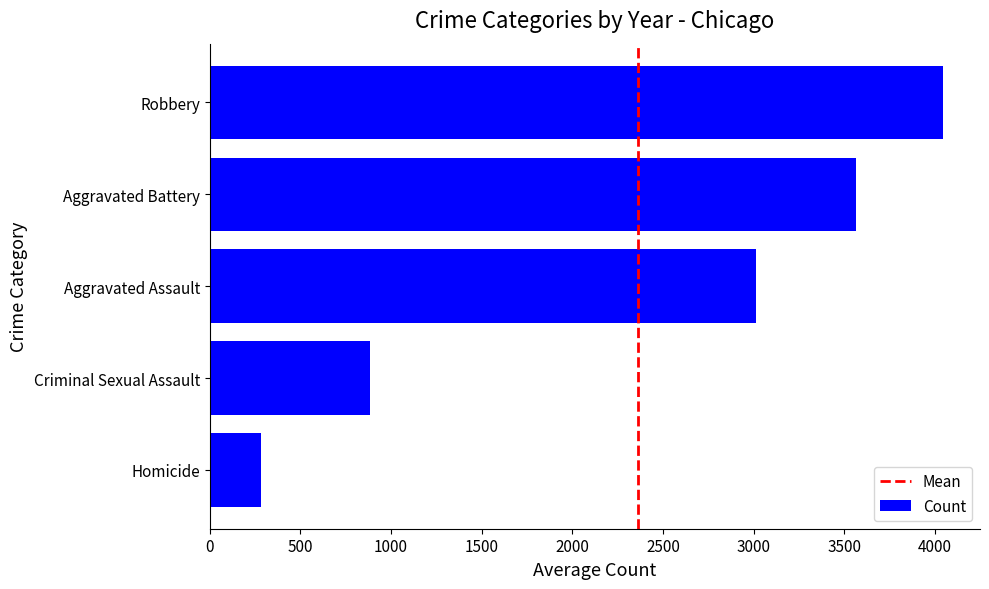

List the labels in order of value, smallest first.

Homicide, Criminal Sexual Assault, Aggravated Assault, Aggravated Battery, Robbery